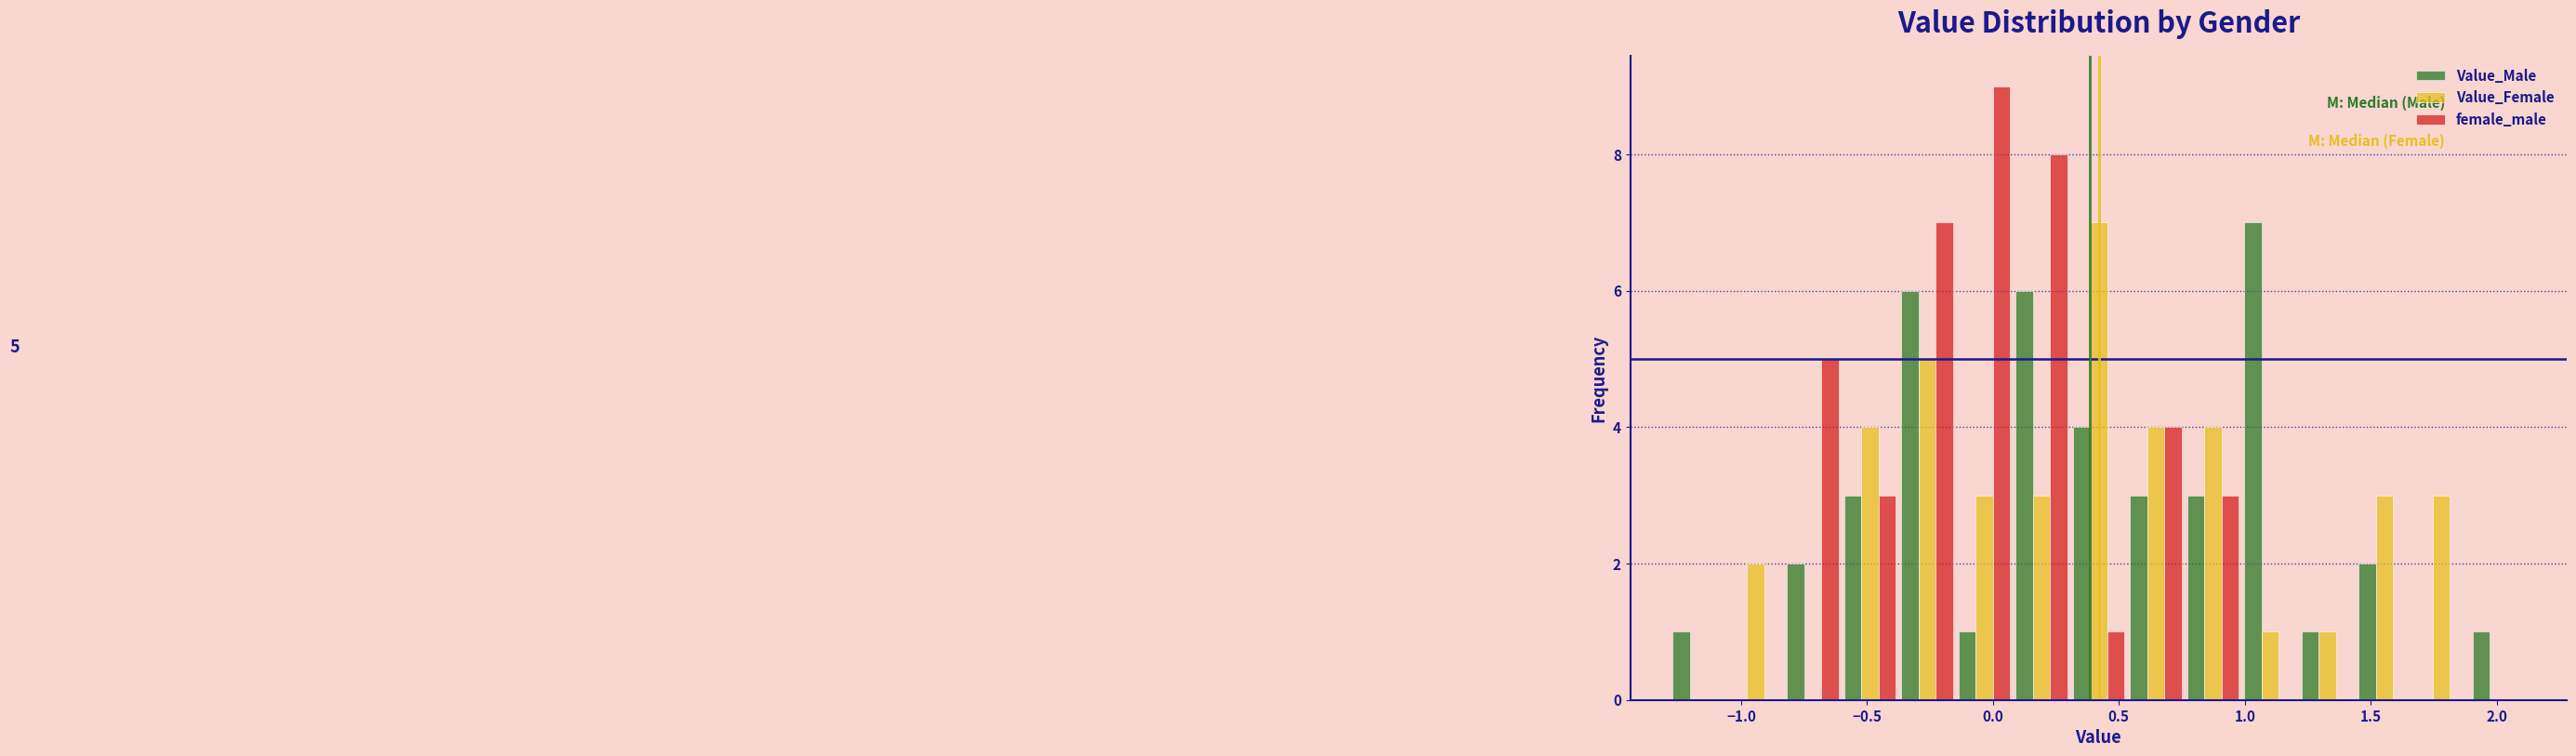

In the Value_Male series, which range on the x-axis has the tallest bar?

1.00 to 1.20